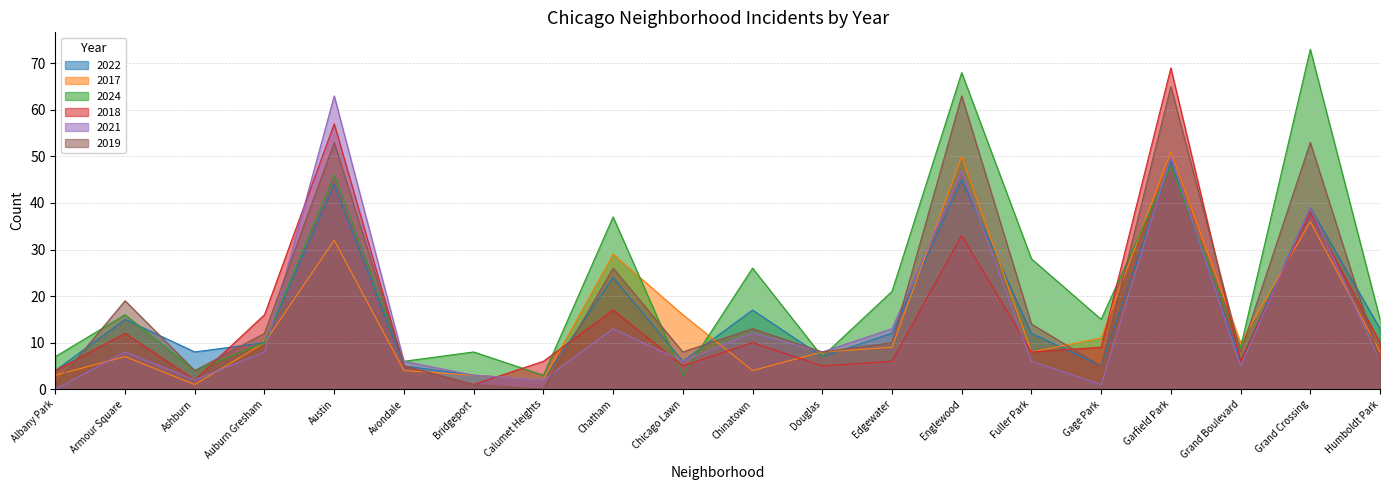

Reading left to right, transcribe all the data shown in this chart.

2022: Albany Park=4	Armour Square=15	Ashburn=8	Auburn Gresham=10	Austin=44	Avondale=5	Bridgeport=3	Calumet Heights=2	Chatham=24	Chicago Lawn=6	Chinatown=17	Douglas=7	Edgewater=12	Englewood=45	Fuller Park=12	Gage Park=5	Garfield Park=49	Grand Boulevard=6	Grand Crossing=39	Humboldt Park=13
2017: Albany Park=3	Armour Square=7	Ashburn=1	Auburn Gresham=10	Austin=32	Avondale=4	Bridgeport=3	Calumet Heights=2	Chatham=29	Chicago Lawn=16	Chinatown=4	Douglas=8	Edgewater=9	Englewood=50	Fuller Park=8	Gage Park=11	Garfield Park=51	Grand Boulevard=10	Grand Crossing=36	Humboldt Park=8
2024: Albany Park=7	Armour Square=16	Ashburn=4	Auburn Gresham=10	Austin=46	Avondale=6	Bridgeport=8	Calumet Heights=3	Chatham=37	Chicago Lawn=3	Chinatown=26	Douglas=7	Edgewater=21	Englewood=68	Fuller Park=28	Gage Park=15	Garfield Park=48	Grand Boulevard=9	Grand Crossing=73	Humboldt Park=15
2018: Albany Park=4	Armour Square=12	Ashburn=2	Auburn Gresham=16	Austin=57	Avondale=5	Bridgeport=1	Calumet Heights=6	Chatham=17	Chicago Lawn=5	Chinatown=10	Douglas=5	Edgewater=6	Englewood=33	Fuller Park=8	Gage Park=9	Garfield Park=69	Grand Boulevard=6	Grand Crossing=38	Humboldt Park=10
2021: Albany Park=0	Armour Square=8	Ashburn=2	Auburn Gresham=8	Austin=63	Avondale=6	Bridgeport=3	Calumet Heights=2	Chatham=13	Chicago Lawn=6	Chinatown=12	Douglas=8	Edgewater=13	Englewood=47	Fuller Park=6	Gage Park=1	Garfield Park=50	Grand Boulevard=5	Grand Crossing=39	Humboldt Park=6
2019: Albany Park=1	Armour Square=19	Ashburn=4	Auburn Gresham=12	Austin=53	Avondale=5	Bridgeport=1	Calumet Heights=0	Chatham=26	Chicago Lawn=8	Chinatown=13	Douglas=8	Edgewater=10	Englewood=63	Fuller Park=14	Gage Park=5	Garfield Park=65	Grand Boulevard=8	Grand Crossing=53	Humboldt Park=6